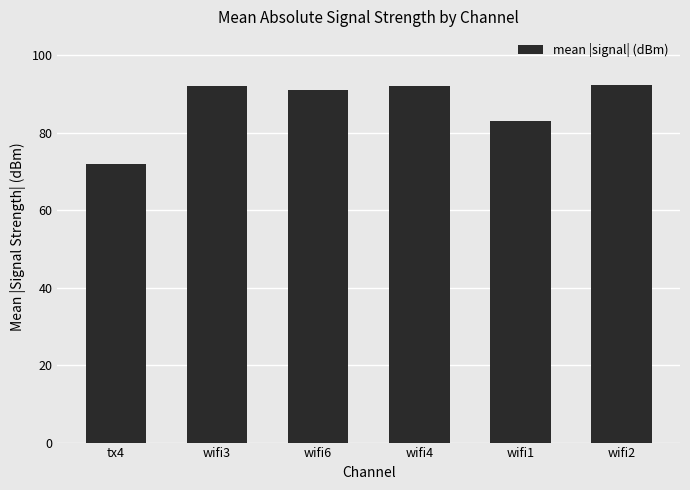

What is the sum of all values?

522.0